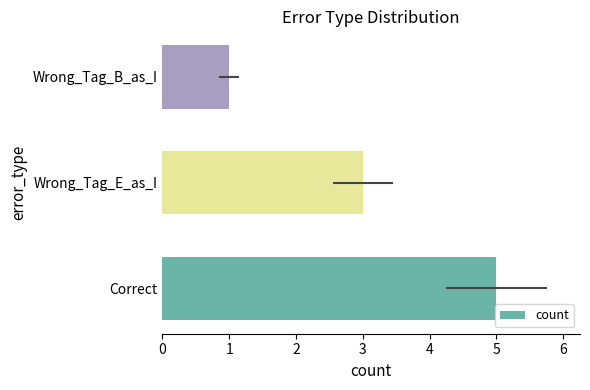

Where is the data nearest to the value 3?

Wrong_Tag_E_as_I